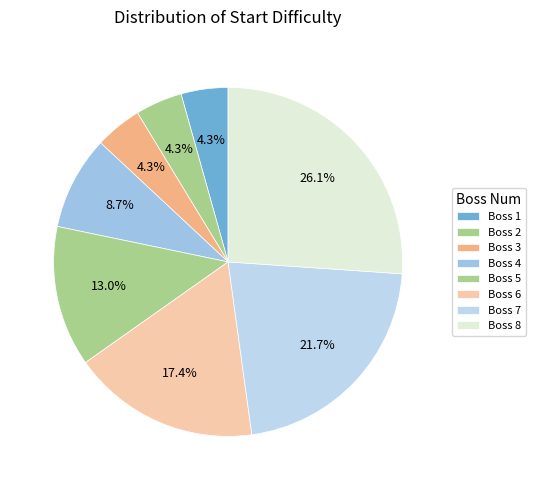

Count the number of slices in the pie.

8